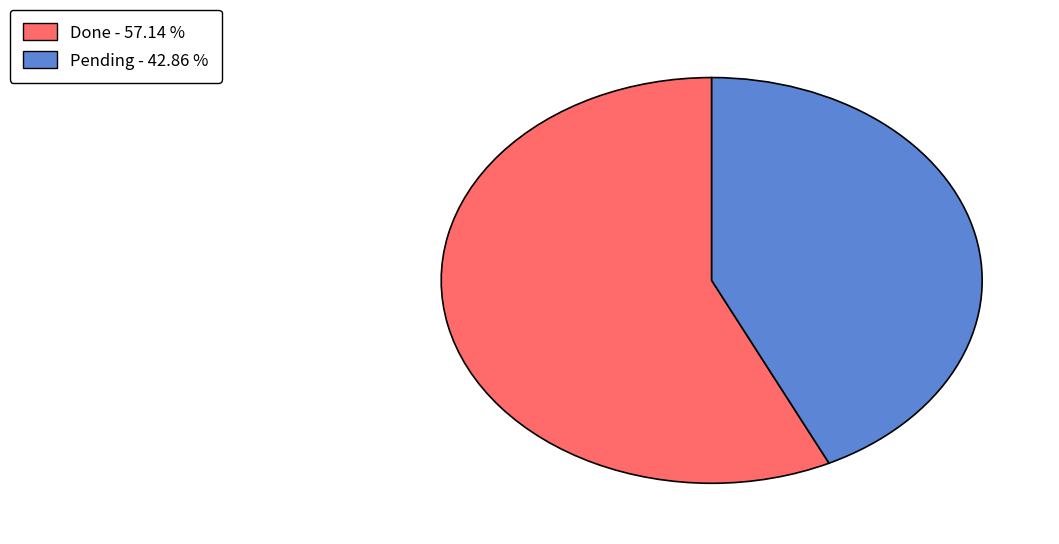

Is there any slice that represents more than half of the pie?

Yes